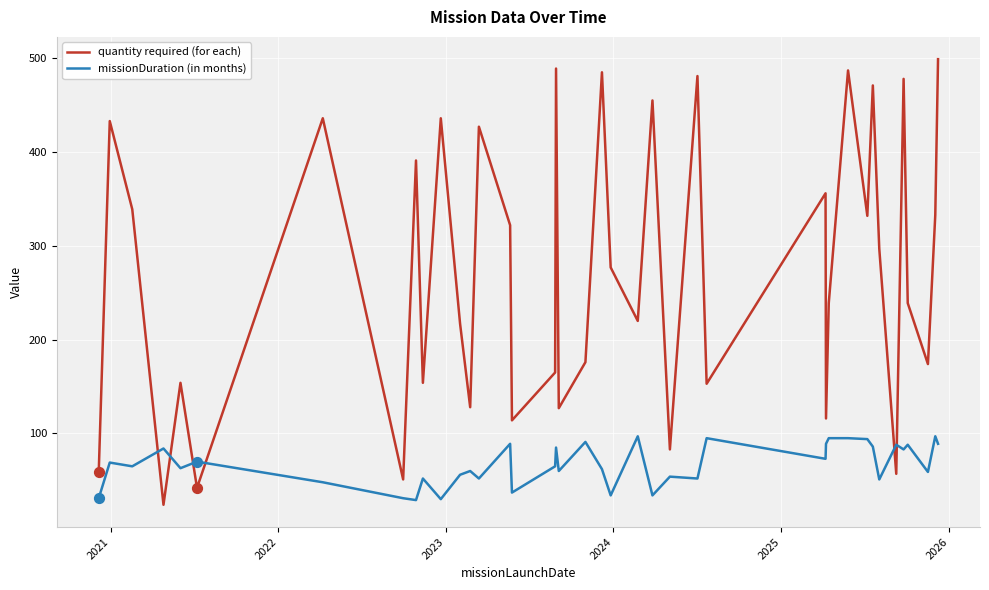

What are all the series names shown in the legend?

quantity required (for each), missionDuration (in months)